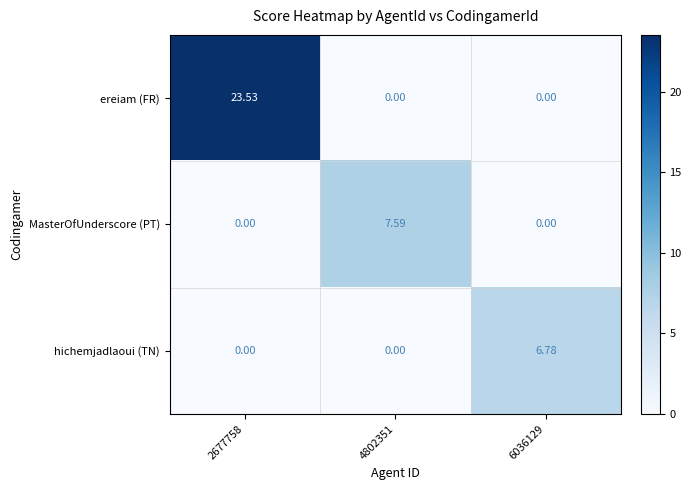

Between 2677758 and 6036129, which series saw the biggest shift?

ereiam (FR)